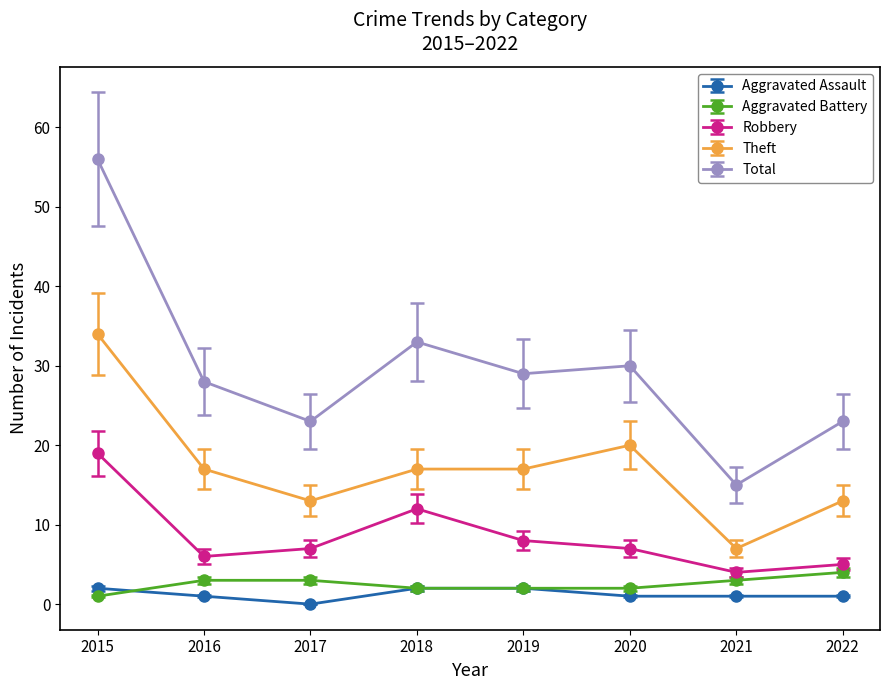

Rank the series at 2021 from highest to lowest value.

Total, Theft, Robbery, Aggravated Battery, Aggravated Assault